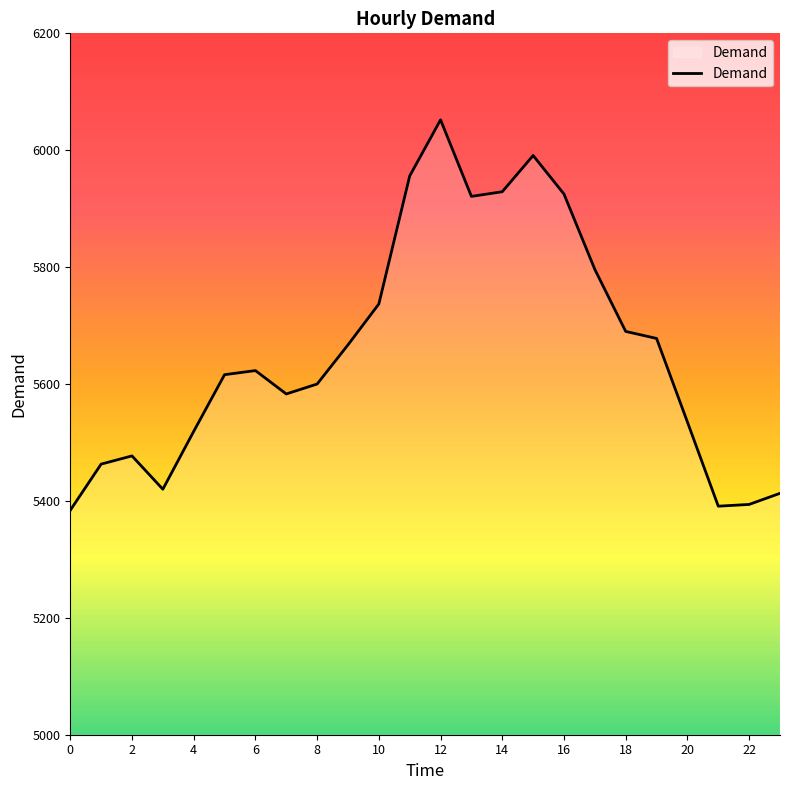

What is the smallest value displayed?

5384